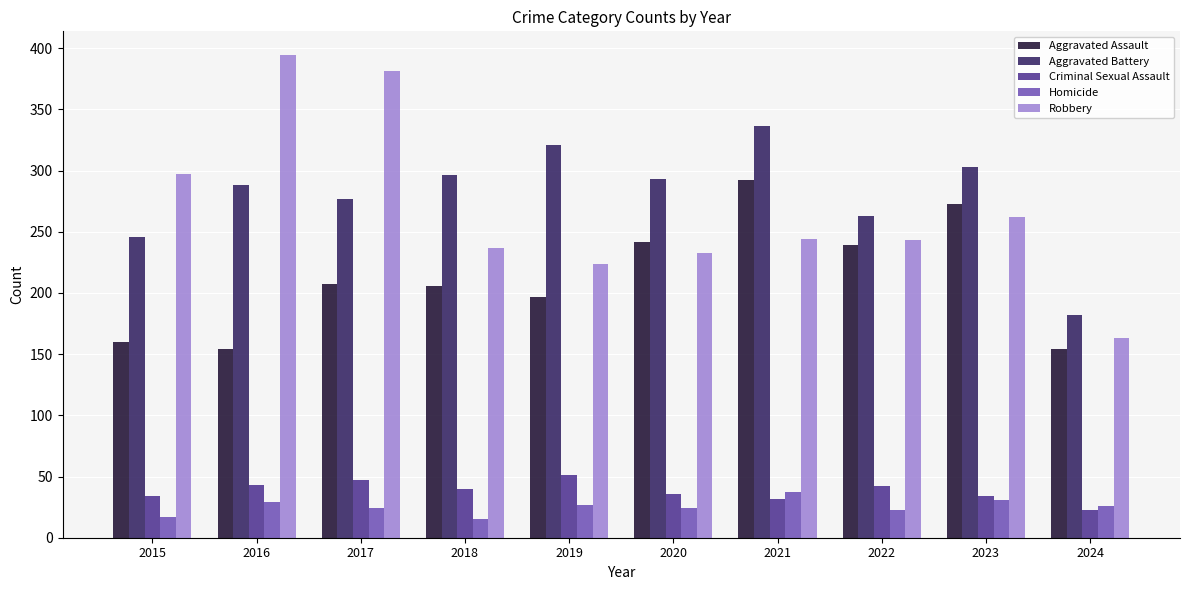

What is the difference between the second highest and second lowest values in the Criminal Sexual Assault series?

15